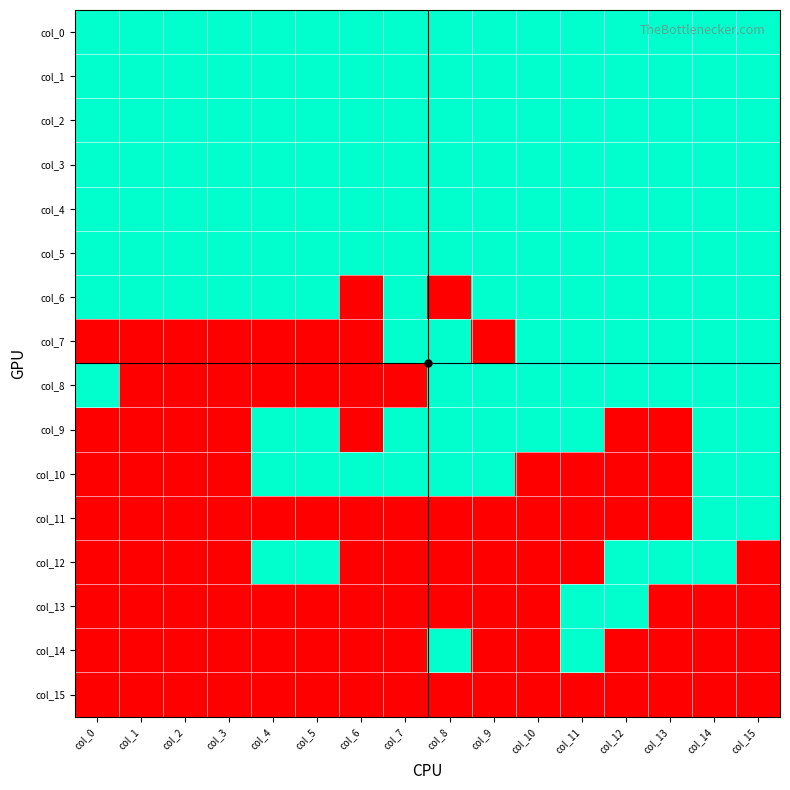

Reading left to right, extract all data points from this chart.

col_0: col_0=1	col_1=1	col_2=1	col_3=1	col_4=1	col_5=1	col_6=1	col_7=1	col_8=1	col_9=1	col_10=1	col_11=1	col_12=1	col_13=1	col_14=1	col_15=1
col_1: col_0=1	col_1=1	col_2=1	col_3=1	col_4=1	col_5=1	col_6=1	col_7=1	col_8=1	col_9=1	col_10=1	col_11=1	col_12=1	col_13=1	col_14=1	col_15=1
col_2: col_0=1	col_1=1	col_2=1	col_3=1	col_4=1	col_5=1	col_6=1	col_7=1	col_8=1	col_9=1	col_10=1	col_11=1	col_12=1	col_13=1	col_14=1	col_15=1
col_3: col_0=1	col_1=1	col_2=1	col_3=1	col_4=1	col_5=1	col_6=1	col_7=1	col_8=1	col_9=1	col_10=1	col_11=1	col_12=1	col_13=1	col_14=1	col_15=1
col_4: col_0=1	col_1=1	col_2=1	col_3=1	col_4=1	col_5=1	col_6=1	col_7=1	col_8=1	col_9=1	col_10=1	col_11=1	col_12=1	col_13=1	col_14=1	col_15=1
col_5: col_0=1	col_1=1	col_2=1	col_3=1	col_4=1	col_5=1	col_6=1	col_7=1	col_8=1	col_9=1	col_10=1	col_11=1	col_12=1	col_13=1	col_14=1	col_15=1
col_6: col_0=1	col_1=1	col_2=1	col_3=1	col_4=1	col_5=1	col_6=0	col_7=1	col_8=0	col_9=1	col_10=1	col_11=1	col_12=1	col_13=1	col_14=1	col_15=1
col_7: col_0=0	col_1=0	col_2=0	col_3=0	col_4=0	col_5=0	col_6=0	col_7=1	col_8=1	col_9=0	col_10=1	col_11=1	col_12=1	col_13=1	col_14=1	col_15=1
col_8: col_0=1	col_1=0	col_2=0	col_3=0	col_4=0	col_5=0	col_6=0	col_7=0	col_8=1	col_9=1	col_10=1	col_11=1	col_12=1	col_13=1	col_14=1	col_15=1
col_9: col_0=0	col_1=0	col_2=0	col_3=0	col_4=1	col_5=1	col_6=0	col_7=1	col_8=1	col_9=1	col_10=1	col_11=1	col_12=0	col_13=0	col_14=1	col_15=1
col_10: col_0=0	col_1=0	col_2=0	col_3=0	col_4=1	col_5=1	col_6=1	col_7=1	col_8=1	col_9=1	col_10=0	col_11=0	col_12=0	col_13=0	col_14=1	col_15=1
col_11: col_0=0	col_1=0	col_2=0	col_3=0	col_4=0	col_5=0	col_6=0	col_7=0	col_8=0	col_9=0	col_10=0	col_11=0	col_12=0	col_13=0	col_14=1	col_15=1
col_12: col_0=0	col_1=0	col_2=0	col_3=0	col_4=1	col_5=1	col_6=0	col_7=0	col_8=0	col_9=0	col_10=0	col_11=0	col_12=1	col_13=1	col_14=1	col_15=0
col_13: col_0=0	col_1=0	col_2=0	col_3=0	col_4=0	col_5=0	col_6=0	col_7=0	col_8=0	col_9=0	col_10=0	col_11=1	col_12=1	col_13=0	col_14=0	col_15=0
col_14: col_0=0	col_1=0	col_2=0	col_3=0	col_4=0	col_5=0	col_6=0	col_7=0	col_8=1	col_9=0	col_10=0	col_11=1	col_12=0	col_13=0	col_14=0	col_15=0
col_15: col_0=0	col_1=0	col_2=0	col_3=0	col_4=0	col_5=0	col_6=0	col_7=0	col_8=0	col_9=0	col_10=0	col_11=0	col_12=0	col_13=0	col_14=0	col_15=0